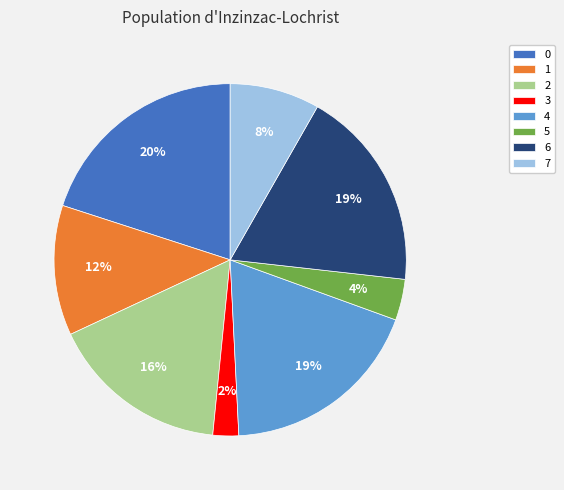

What percentage is the 3 slice, to the nearest percent?

2%